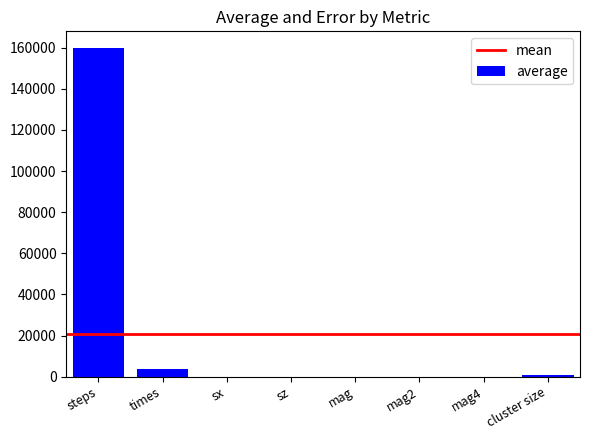

At which label is the value closest to 79961?

times